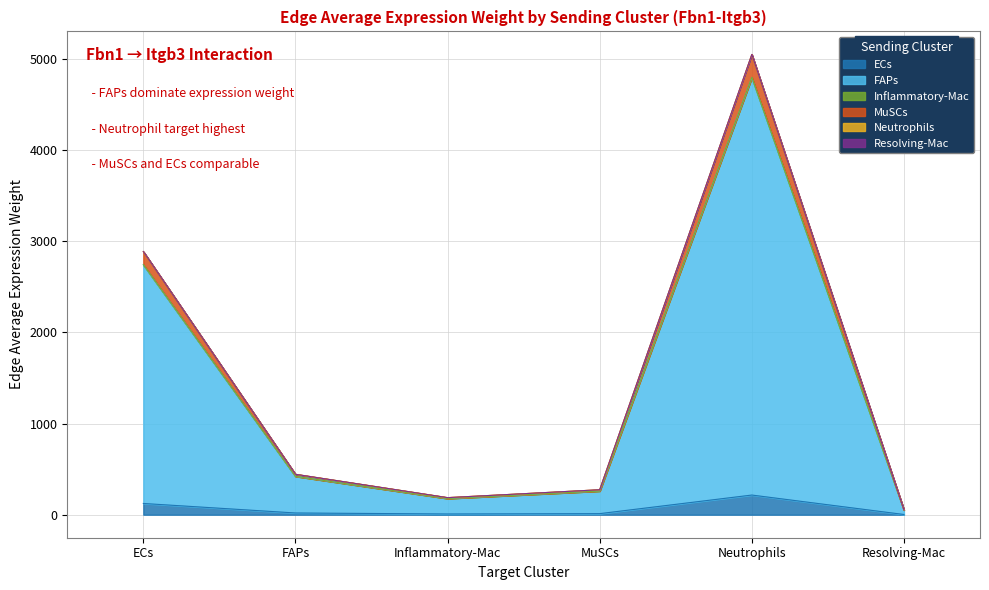

What are all the series names shown in the legend?

ECs, FAPs, Inflammatory-Mac, MuSCs, Neutrophils, Resolving-Mac